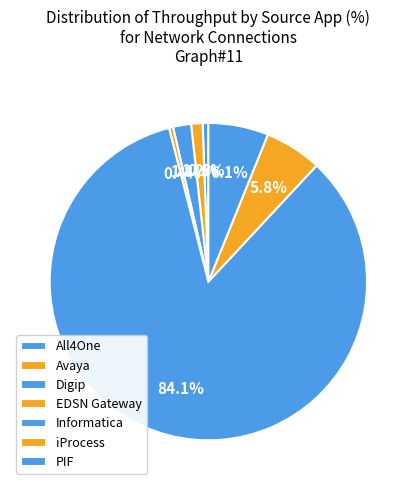

What percentage is the All4One slice, to the nearest percent?

1%